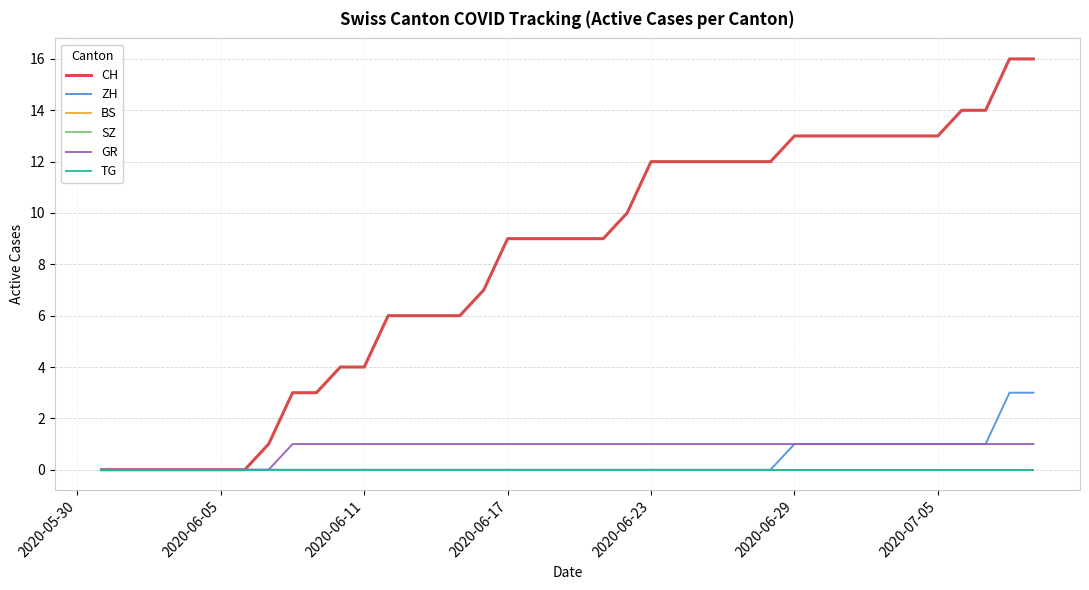

Does the chart display data point markers on the line(s)?

No